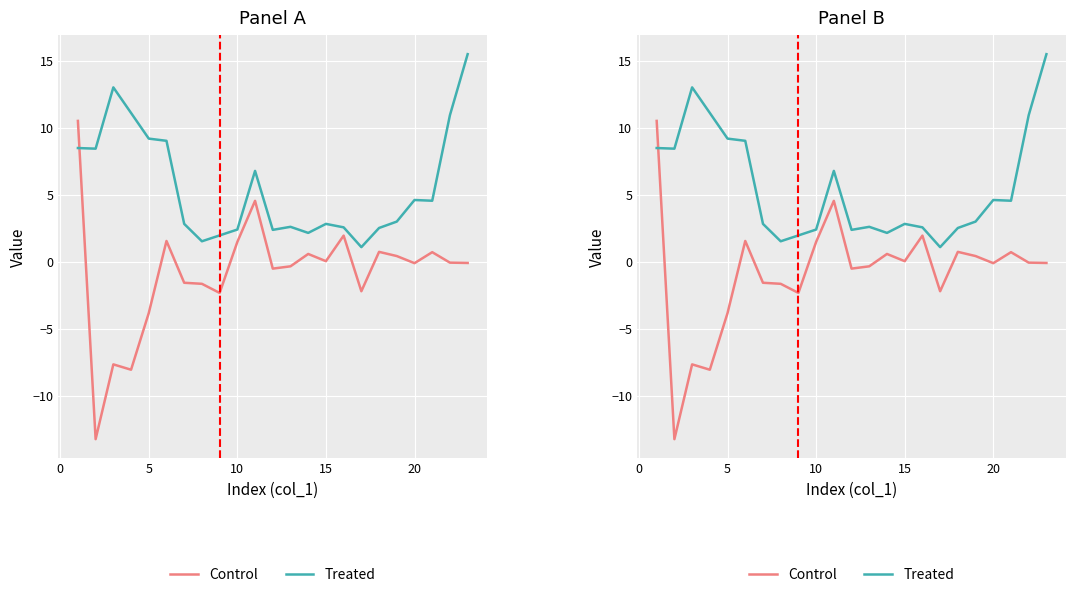

Reading left to right, what are all the values shown in this chart?

Control: 10.5	-13.2	-7.6	-8.0	-3.8	1.6	-1.6	-1.6	-2.3	1.5	4.6	-0.5	-0.3	0.6	0.1	2.0	-2.2	0.8	0.4	-0.1	0.7	-0.1	-0.1
Treated: 8.5	8.4	13.0	11.1	9.2	9.0	2.8	1.5	2.0	2.4	6.8	2.4	2.6	2.2	2.8	2.6	1.1	2.5	3.0	4.6	4.6	10.9	15.5